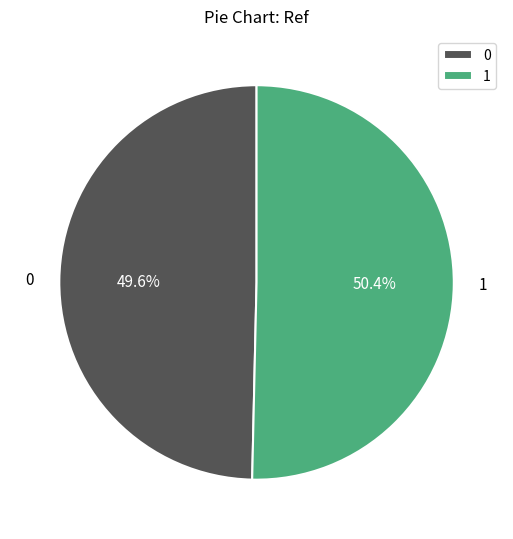

What is the ratio of the value at 0 to the value at 1?

1.0